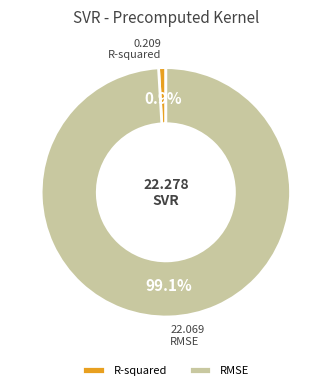

Which slice is the smallest?

R-squared